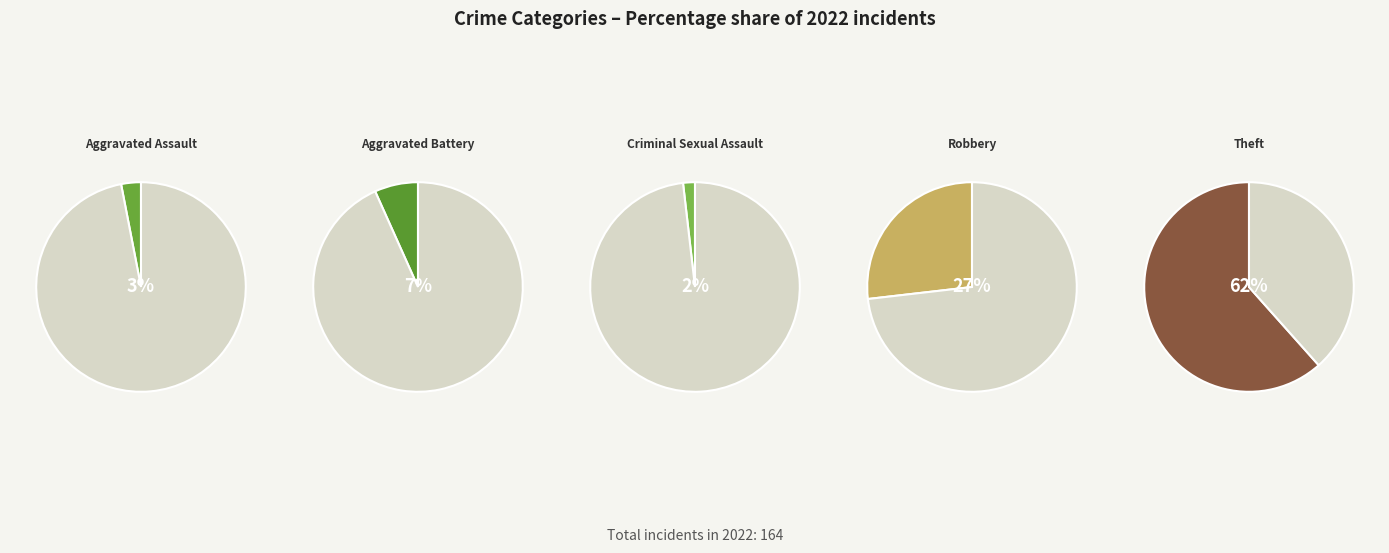

Rank the categories by value from lowest to highest.

Criminal Sexual Assault, Aggravated Assault, Aggravated Battery, Robbery, Theft